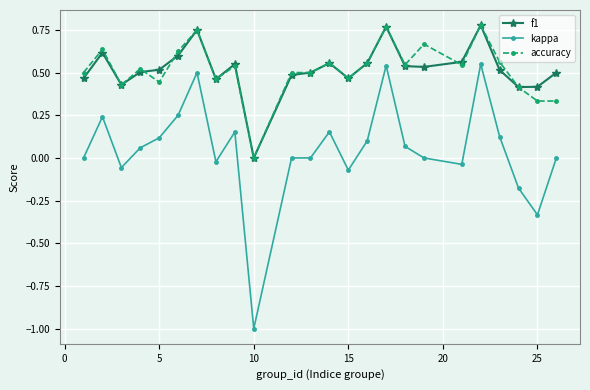

True or false: kappa and f1 intersect in this chart.

False